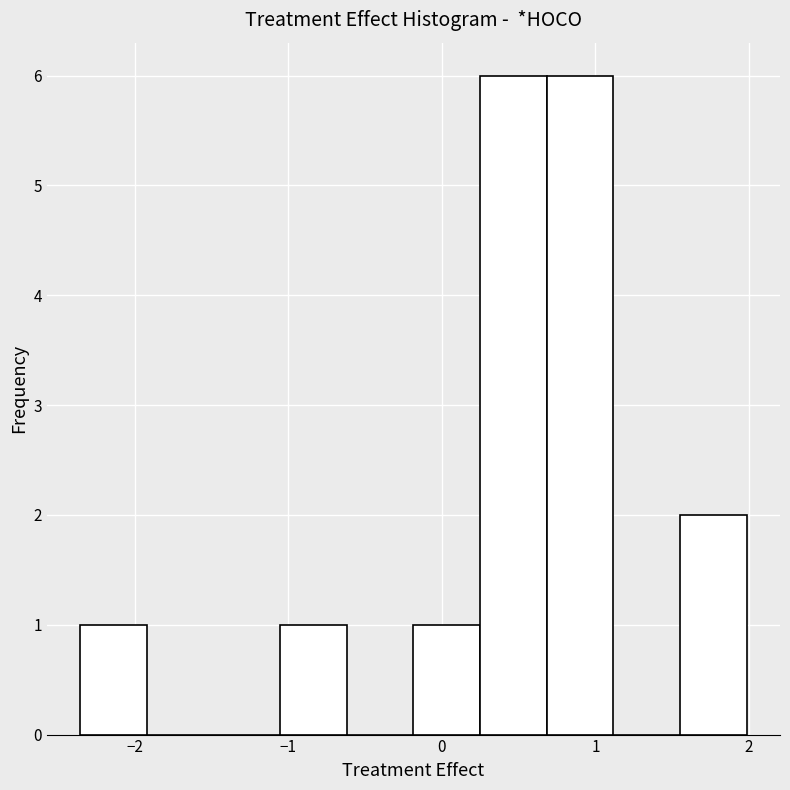

What is the height of the bar covering 1.6 to 2.0 on the x-axis? Neither the bar edges nor the heights are printed on the chart, so give them approximately, as read against the axes.

2